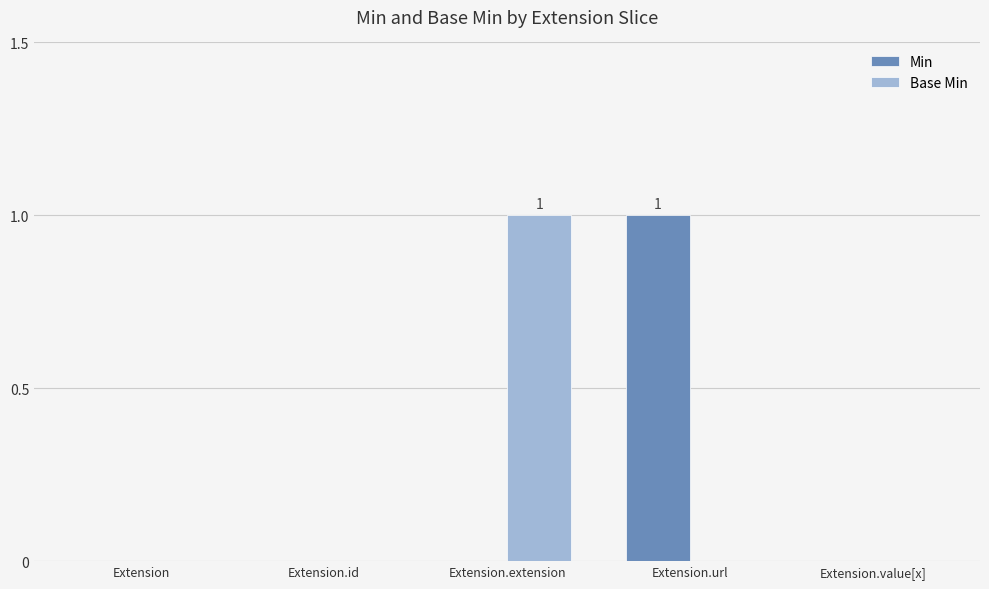

Between Extension.id and Extension.url, which series saw the biggest shift?

Min